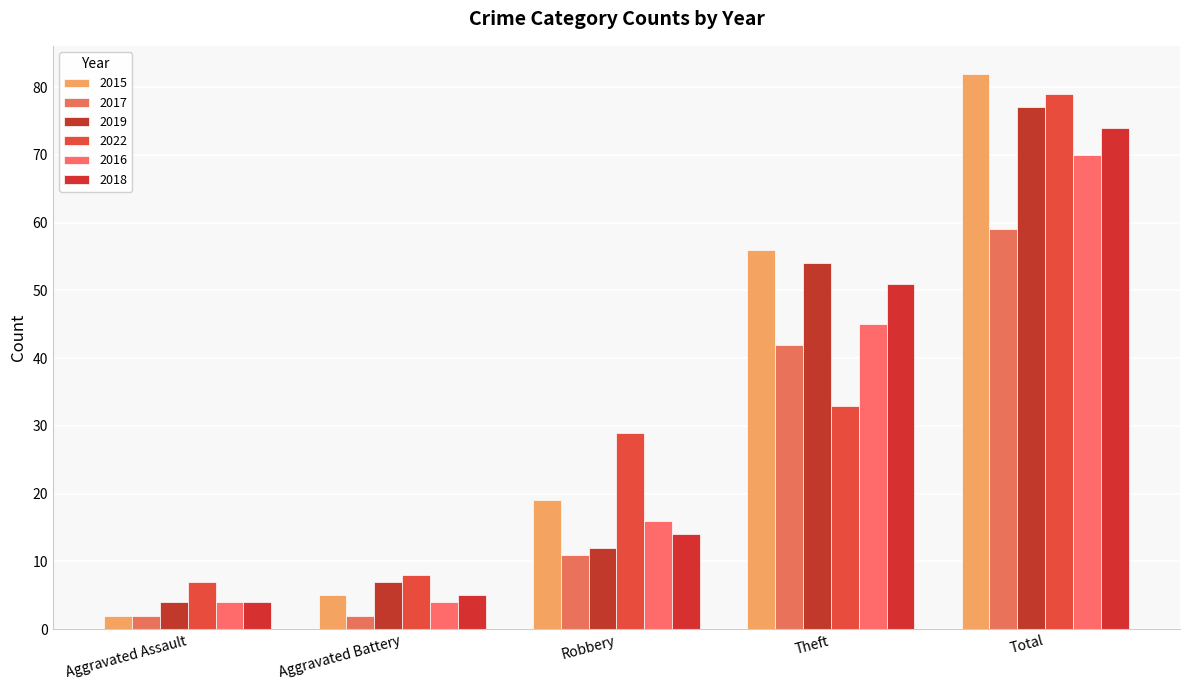

At which category is the sum across all series the highest?

Total